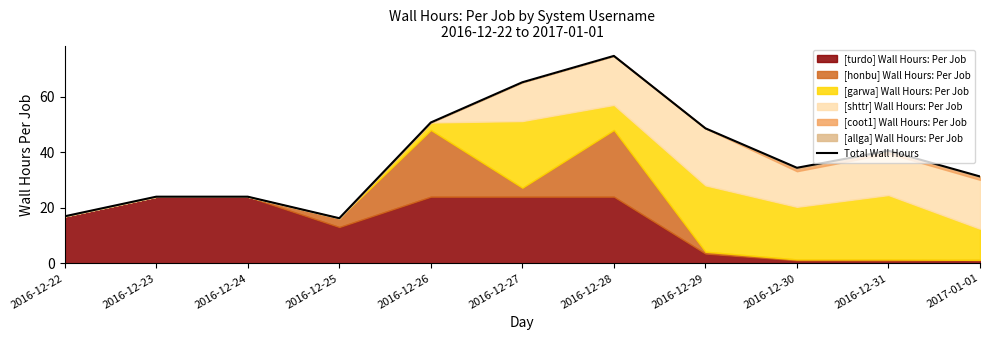

What position from the left is 2016-12-31?

10